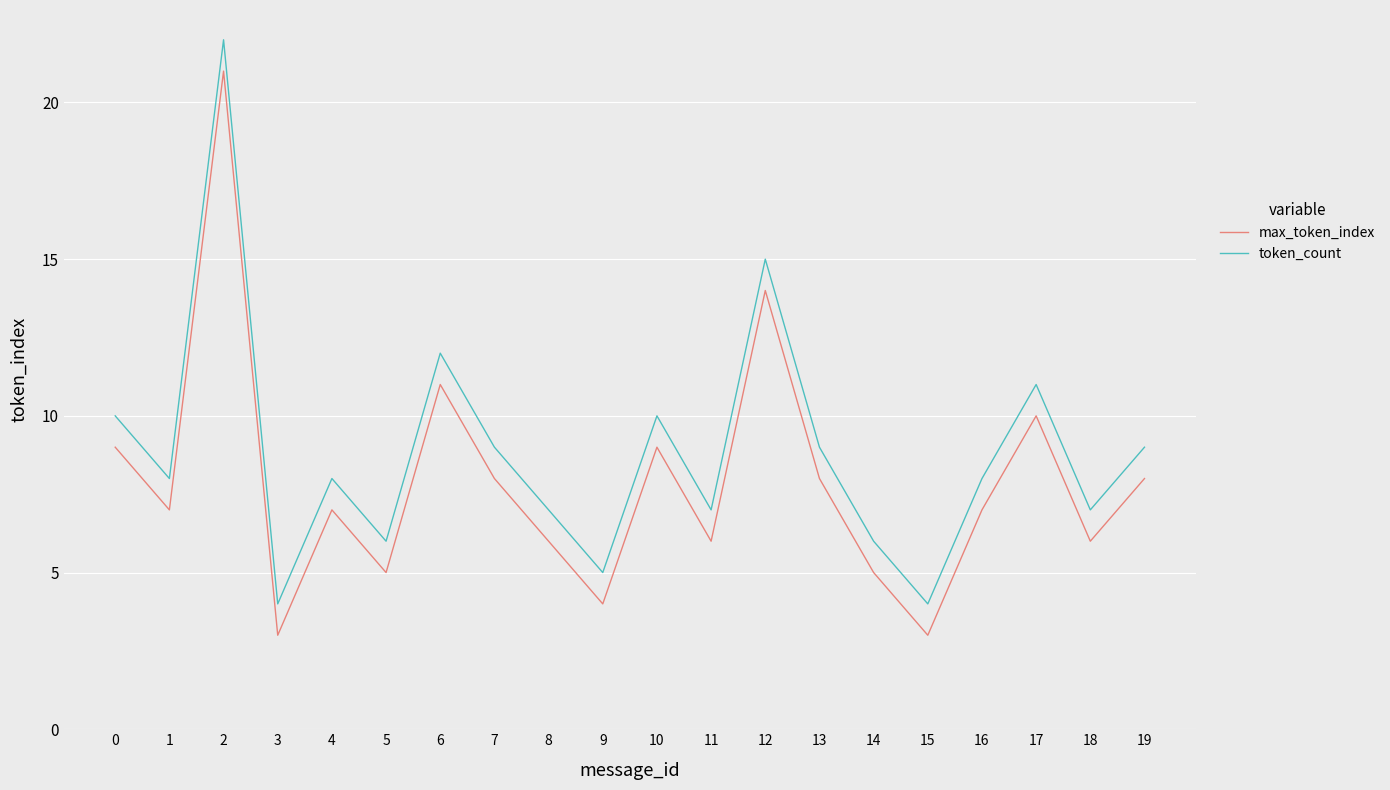

True or false: max_token_index has more than 2 interior local peaks.

True